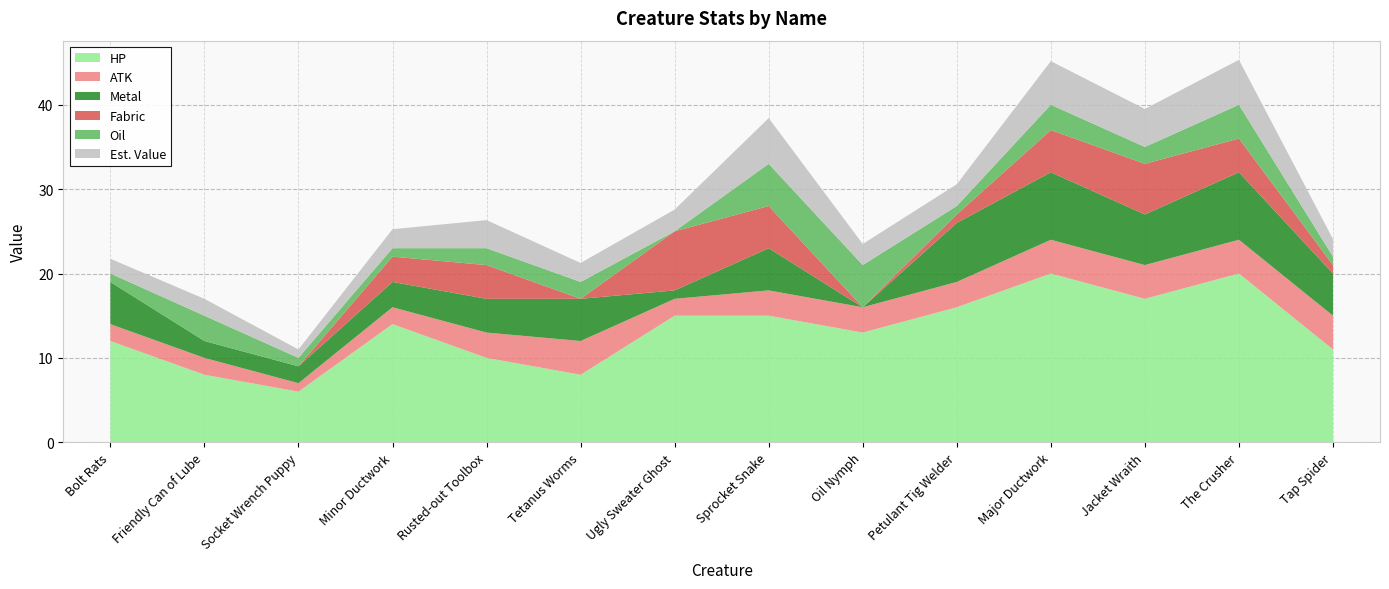

Reading left to right, transcribe all the data shown in this chart.

HP: Bolt Rats=12.0	Friendly Can of Lube=8.0	Socket Wrench Puppy=6.0	Minor Ductwork=14.0	Rusted-out Toolbox=10.0	Tetanus Worms=8.0	Ugly Sweater Ghost=15.0	Sprocket Snake=15.0	Oil Nymph=13.0	Petulant Tig Welder=16.0	Major Ductwork=20.0	Jacket Wraith=17.0	The Crusher=20.0	Tap Spider=11.0
ATK: Bolt Rats=2.0	Friendly Can of Lube=2.0	Socket Wrench Puppy=1.0	Minor Ductwork=2.0	Rusted-out Toolbox=3.0	Tetanus Worms=4.0	Ugly Sweater Ghost=2.0	Sprocket Snake=3.0	Oil Nymph=3.0	Petulant Tig Welder=3.0	Major Ductwork=4.0	Jacket Wraith=4.0	The Crusher=4.0	Tap Spider=4.0
Metal: Bolt Rats=5.0	Friendly Can of Lube=2.0	Socket Wrench Puppy=2.0	Minor Ductwork=3.0	Rusted-out Toolbox=4.0	Tetanus Worms=5.0	Ugly Sweater Ghost=1.0	Sprocket Snake=5.0	Oil Nymph=0.0	Petulant Tig Welder=7.0	Major Ductwork=8.0	Jacket Wraith=6.0	The Crusher=8.0	Tap Spider=5.0
Fabric: Bolt Rats=0.0	Friendly Can of Lube=0.0	Socket Wrench Puppy=0.0	Minor Ductwork=3.0	Rusted-out Toolbox=4.0	Tetanus Worms=0.0	Ugly Sweater Ghost=7.0	Sprocket Snake=5.0	Oil Nymph=0.0	Petulant Tig Welder=1.0	Major Ductwork=5.0	Jacket Wraith=6.0	The Crusher=4.0	Tap Spider=1.0
Oil: Bolt Rats=1.0	Friendly Can of Lube=3.0	Socket Wrench Puppy=1.0	Minor Ductwork=1.0	Rusted-out Toolbox=2.0	Tetanus Worms=2.0	Ugly Sweater Ghost=0.0	Sprocket Snake=5.0	Oil Nymph=5.0	Petulant Tig Welder=1.0	Major Ductwork=3.0	Jacket Wraith=2.0	The Crusher=4.0	Tap Spider=1.0
Est. Value: Bolt Rats=1.8	Friendly Can of Lube=2.0	Socket Wrench Puppy=1.0	Minor Ductwork=2.2	Rusted-out Toolbox=3.3	Tetanus Worms=2.2	Ugly Sweater Ghost=2.6	Sprocket Snake=5.4	Oil Nymph=2.5	Petulant Tig Welder=2.6	Major Ductwork=5.2	Jacket Wraith=4.5	The Crusher=5.3	Tap Spider=2.1